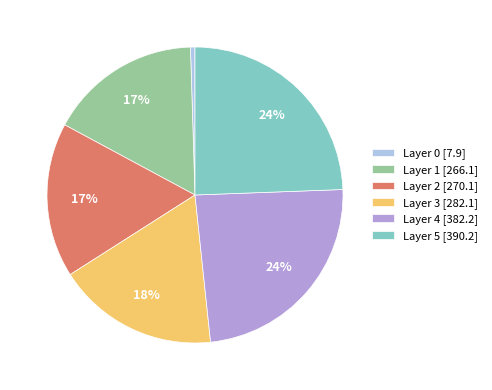

To the nearest percent, what portion does Layer 2 [270.1] represent?

17%